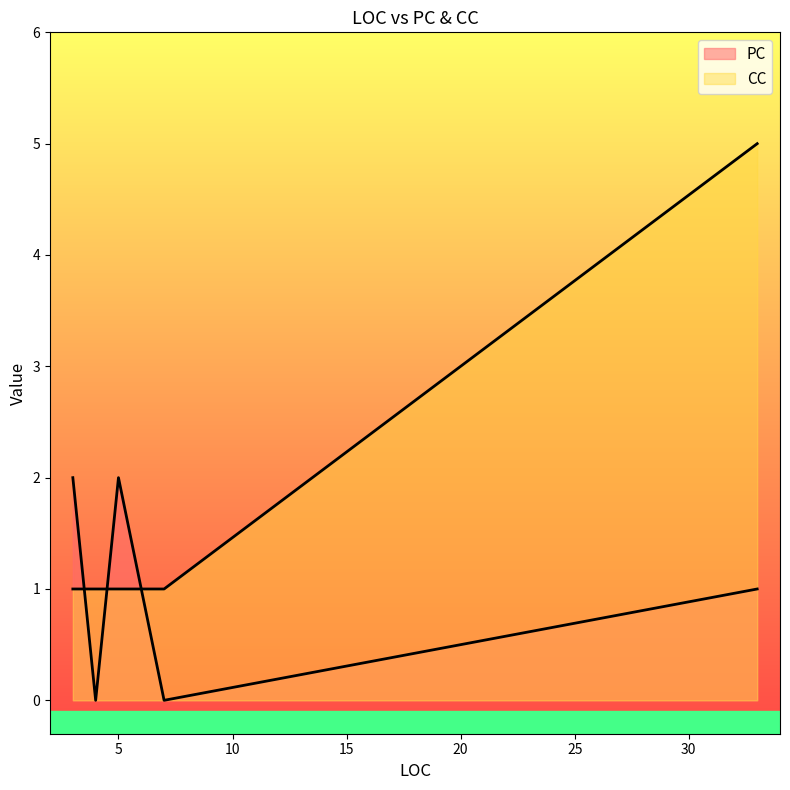

What is the sum of the PC values at 33 and 5?

3